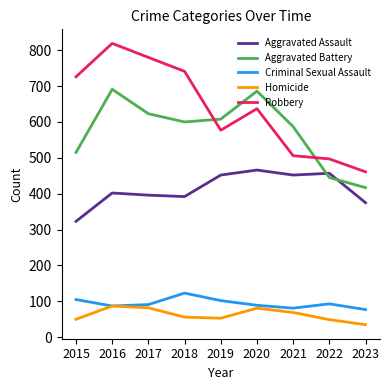

How many categories are shown in the chart?

9